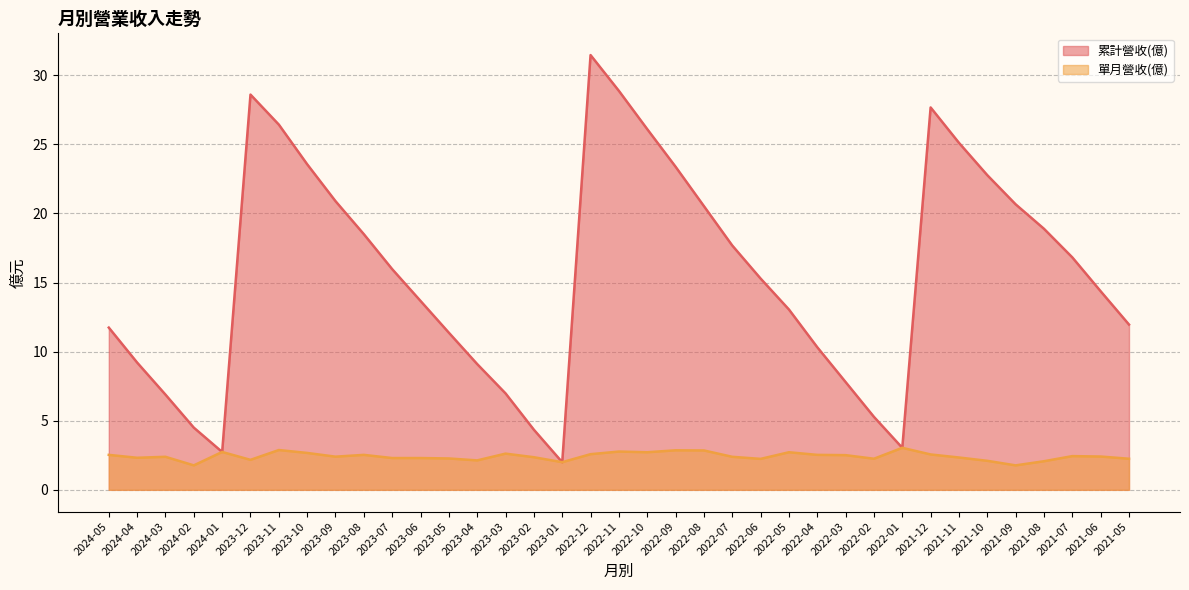

True or false: 累計營收(億) and 單月營收(億) intersect in this chart.

False